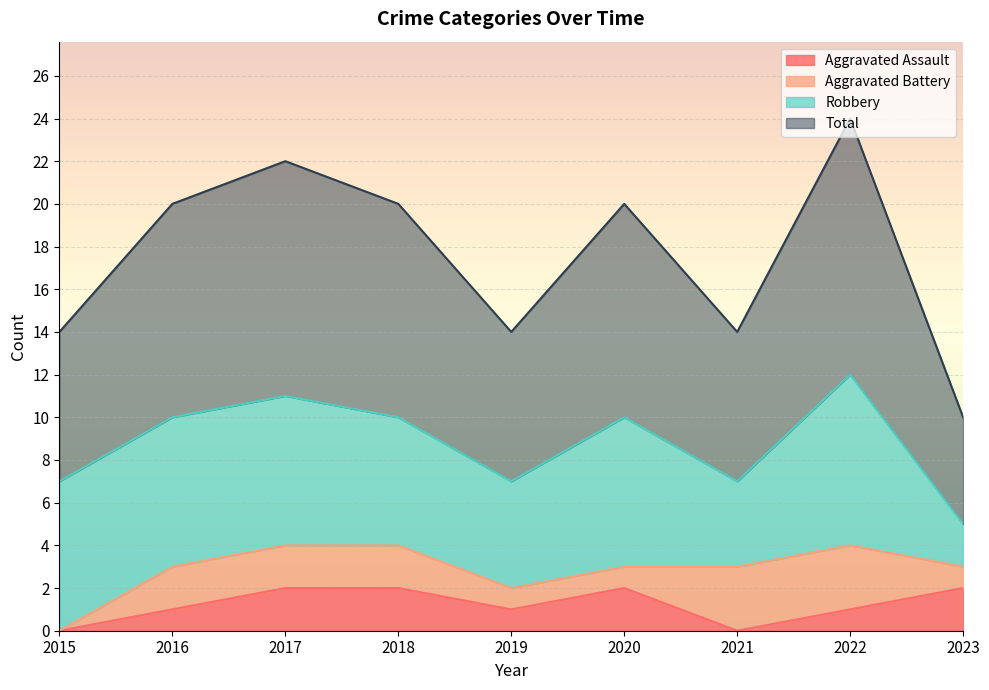

Is it true that Aggravated Assault equals 0 at 2015?

True